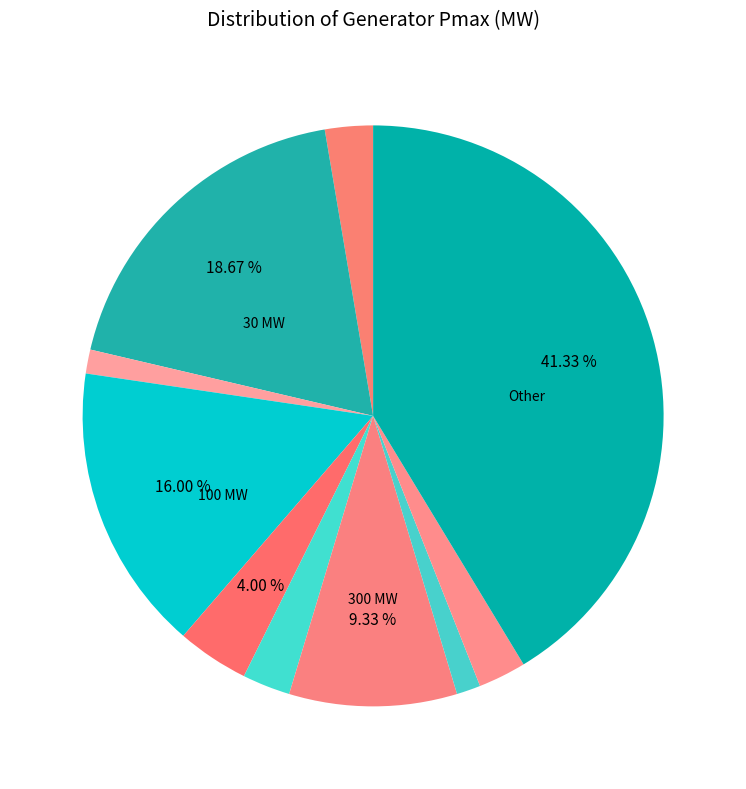

Rank the categories by value from lowest to highest.

80 MW, 350 MW, 20 MW, 250 MW, 420 MW, 200 MW, 300 MW, 100 MW, 30 MW, Other